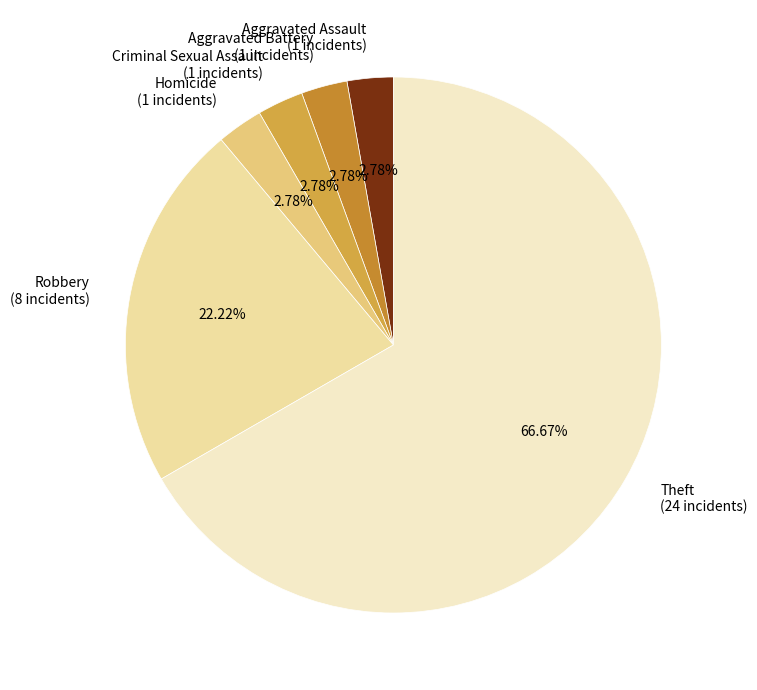

Does Homicide (1 incidents) account for over 50% of the chart?

No